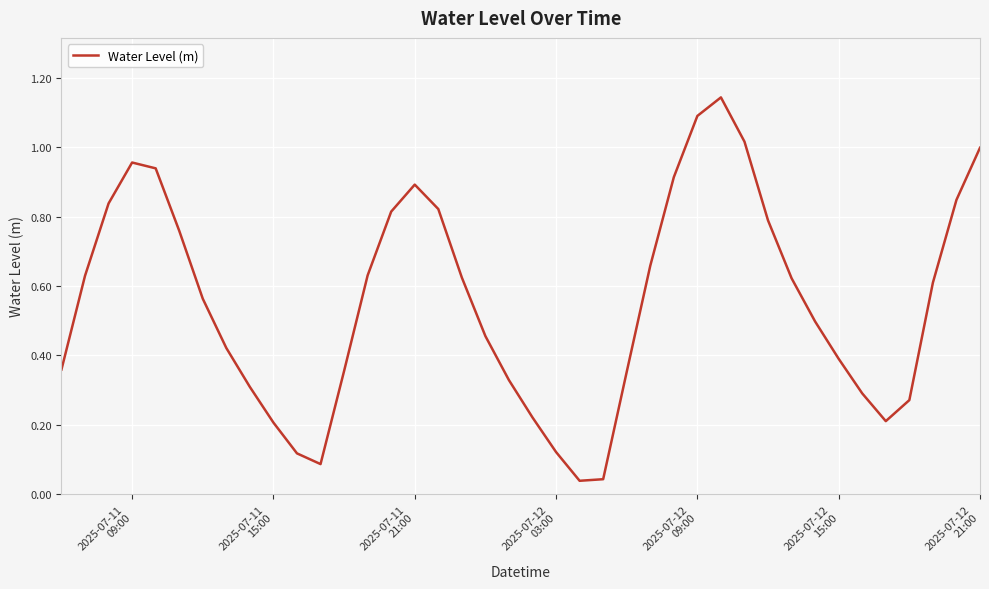

Where is the first local maximum?

2025-07-11
09:00